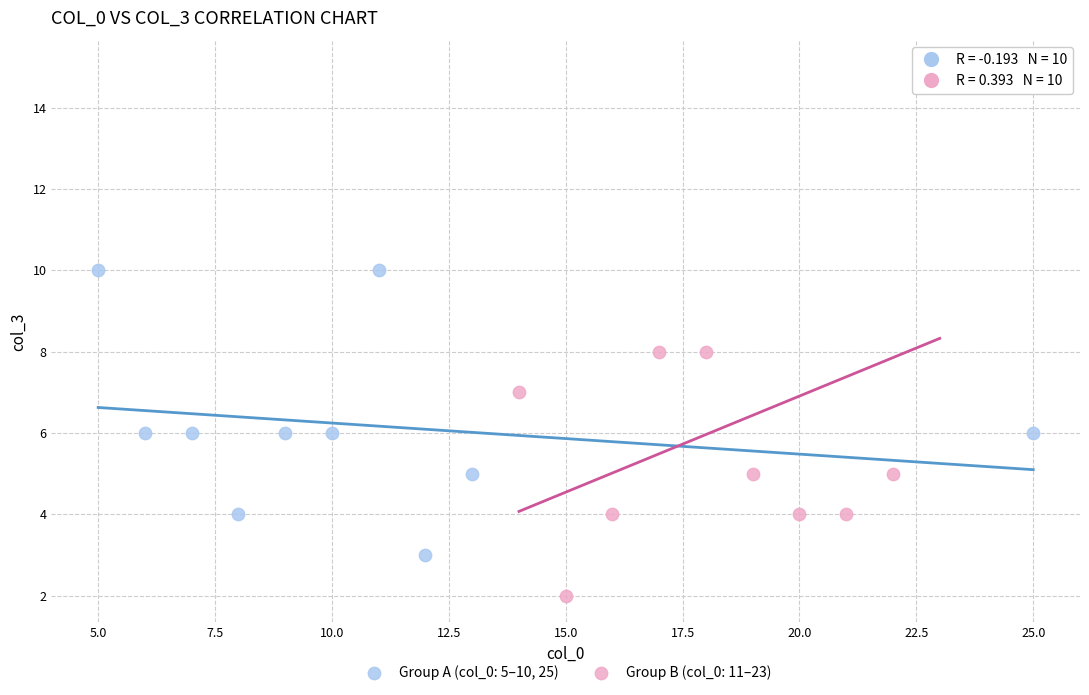

Which series contains the lowest Y value?

Group B (col_0: 11–23)